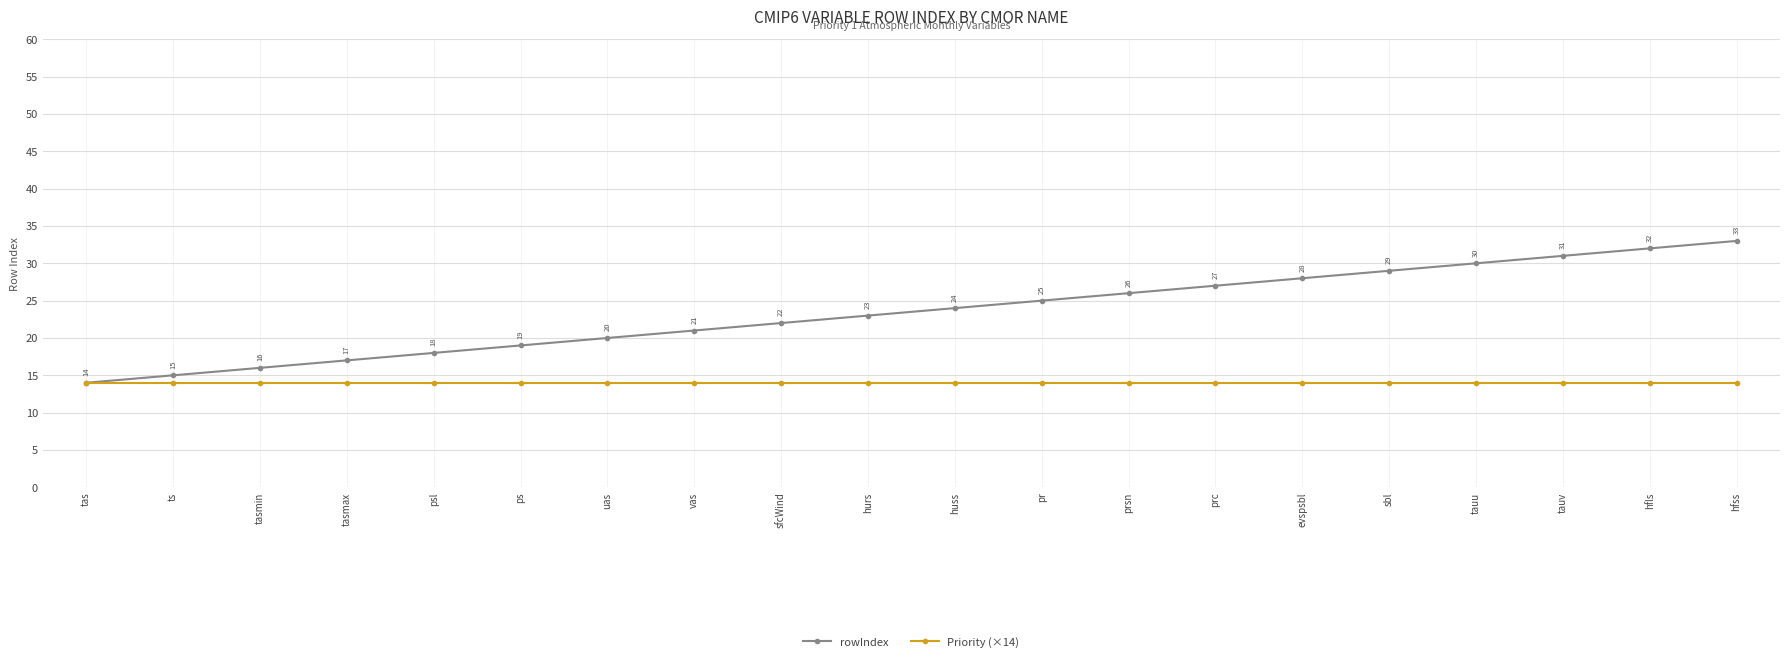

Does the chart display data point markers on the line(s)?

Yes